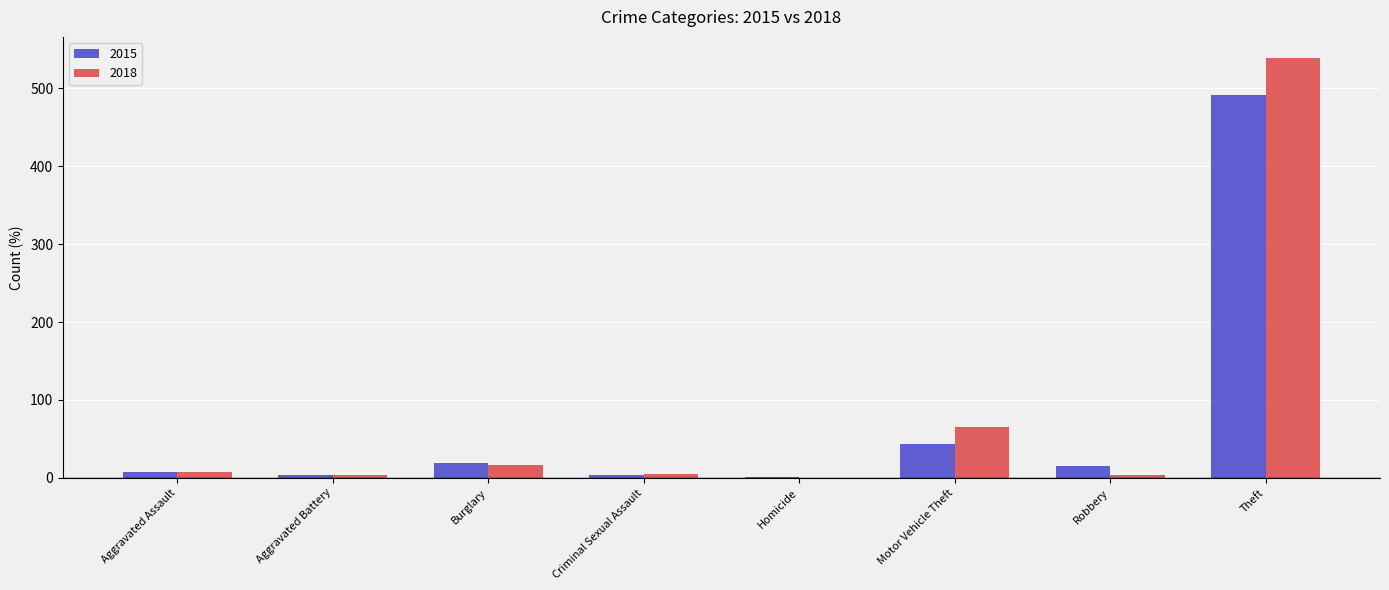

What is the sum of all 2015 values?

584